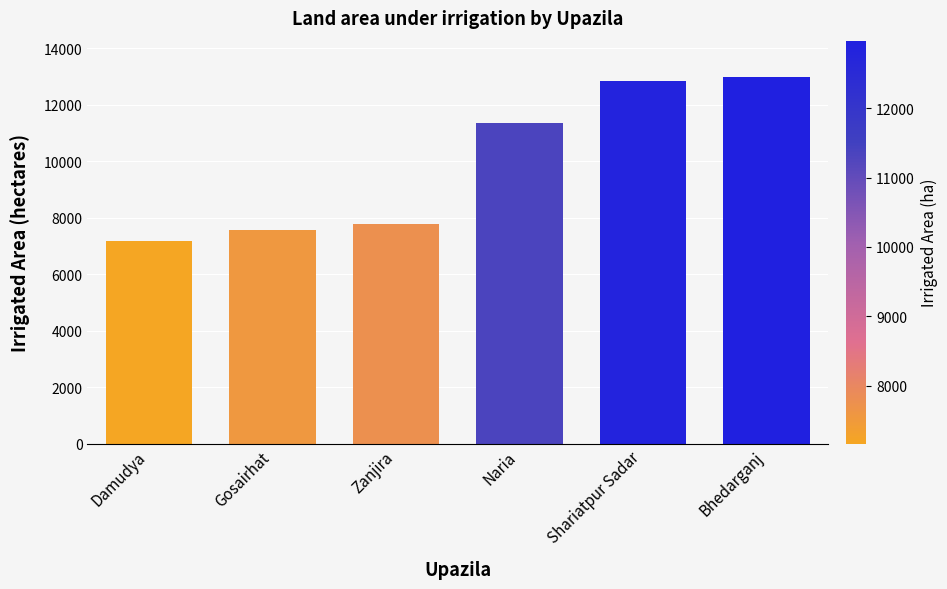

True or false: the data shows 5805 at Naria.

False